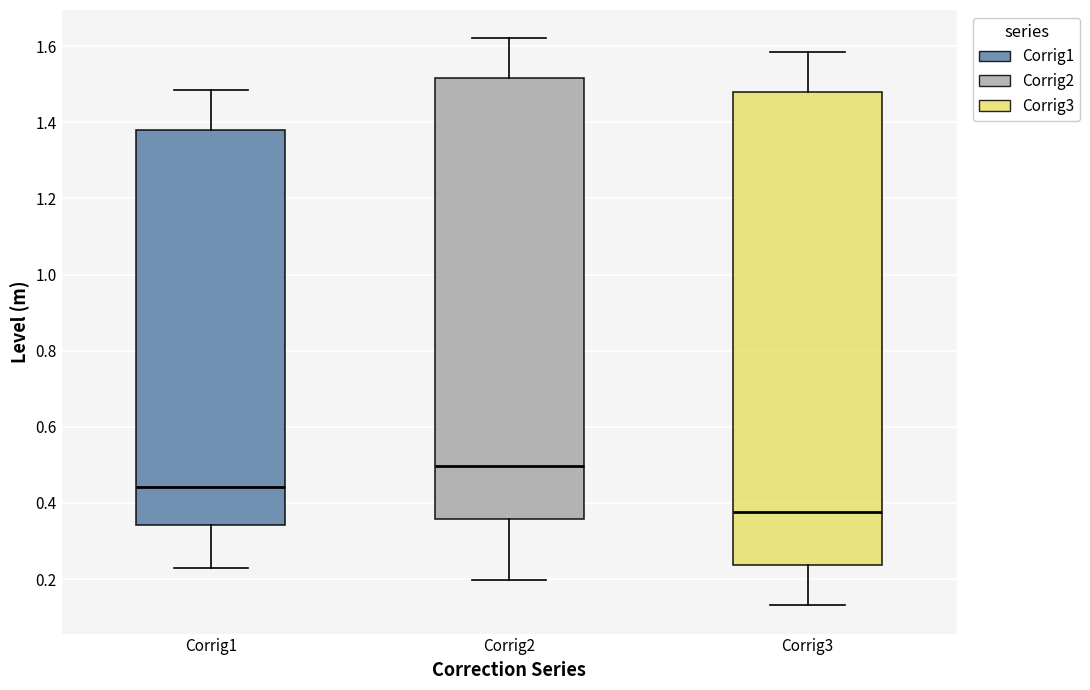

Where does the median line of the box for Corrig2 sit on the y-axis? The values are not printed on the chart, so give them approximately, as read against the axis.

0.50